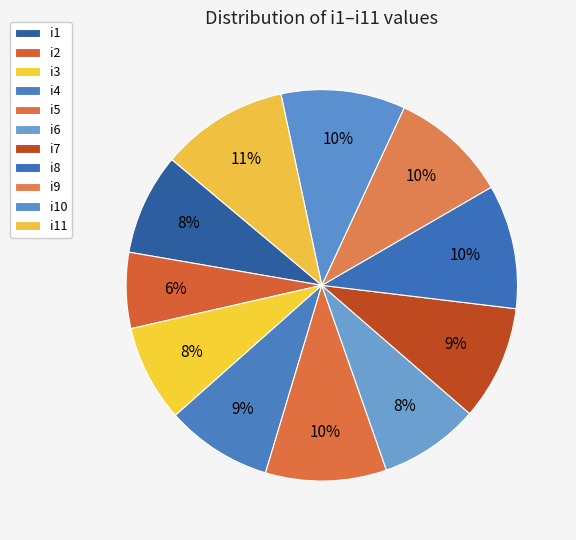

The i4 slice represents 9% of the pie. True or false?

True